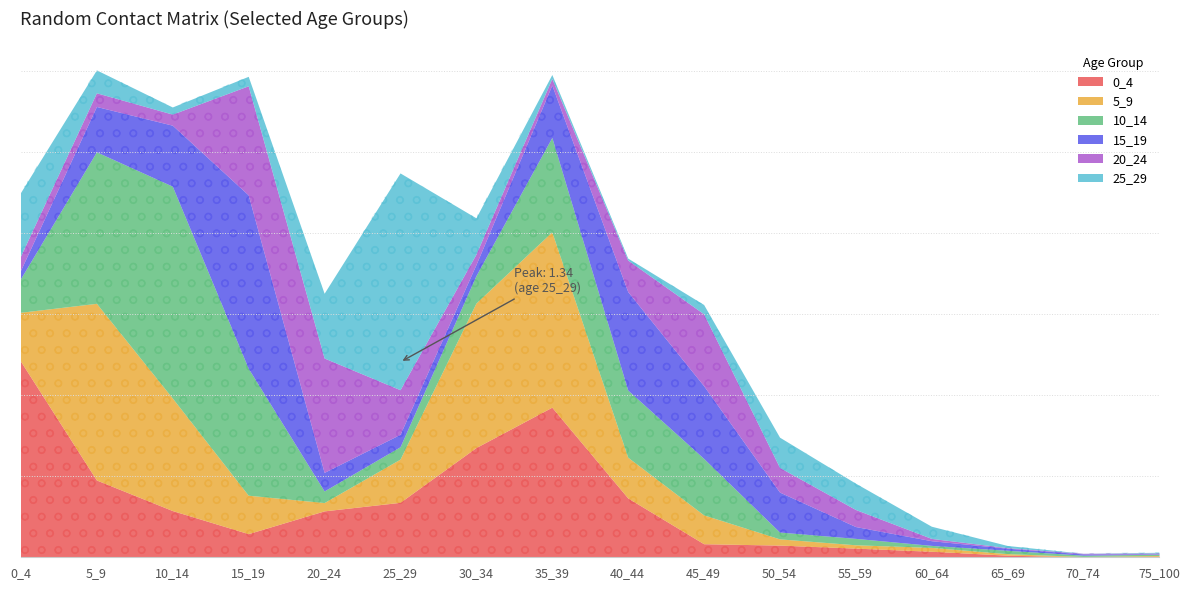

Reading right to left, what are all the values shown in this chart?

0_4: 0.0	0.0	0.0	0.0	0.1	0.1	0.1	0.4	0.9	0.7	0.3	0.3	0.1	0.3	0.5	1.2
5_9: 0.0	0.0	0.0	0.0	0.0	0.0	0.2	0.3	1.1	0.9	0.3	0.1	0.2	0.7	1.1	0.3
10_14: 0.0	0.0	0.0	0.0	0.0	0.0	0.3	0.4	0.6	0.2	0.1	0.1	0.8	1.3	0.9	0.2
15_19: 0.0	0.0	0.0	0.0	0.1	0.2	0.4	0.6	0.3	0.1	0.1	0.1	1.1	0.4	0.3	0.1
20_24: 0.0	0.0	0.0	0.0	0.1	0.2	0.4	0.2	0.0	0.1	0.3	0.7	0.7	0.1	0.1	0.1
25_29: 0.0	0.0	0.0	0.1	0.2	0.2	0.1	0.0	0.0	0.2	1.3	0.4	0.1	0.0	0.1	0.4